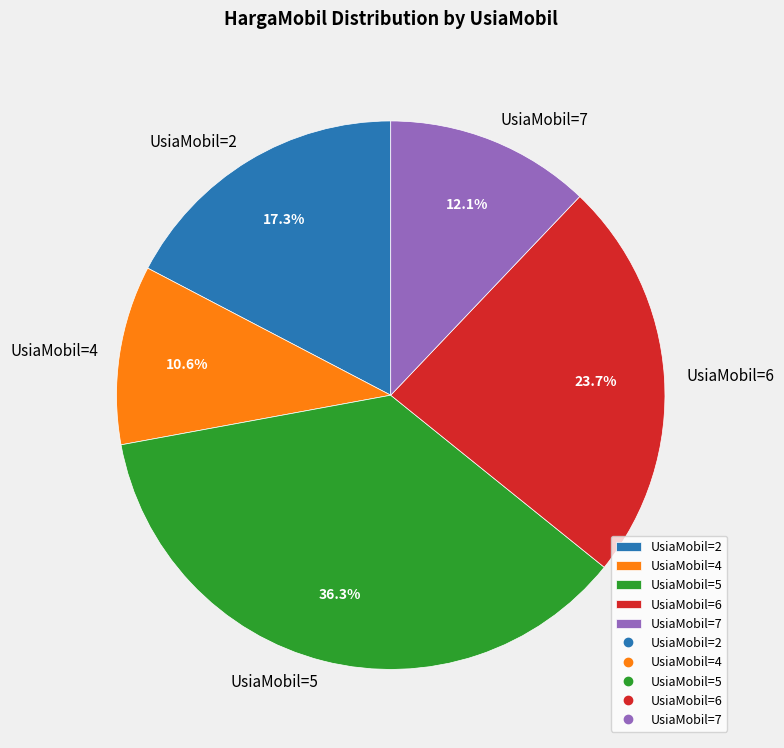

Count the number of slices in the pie.

5